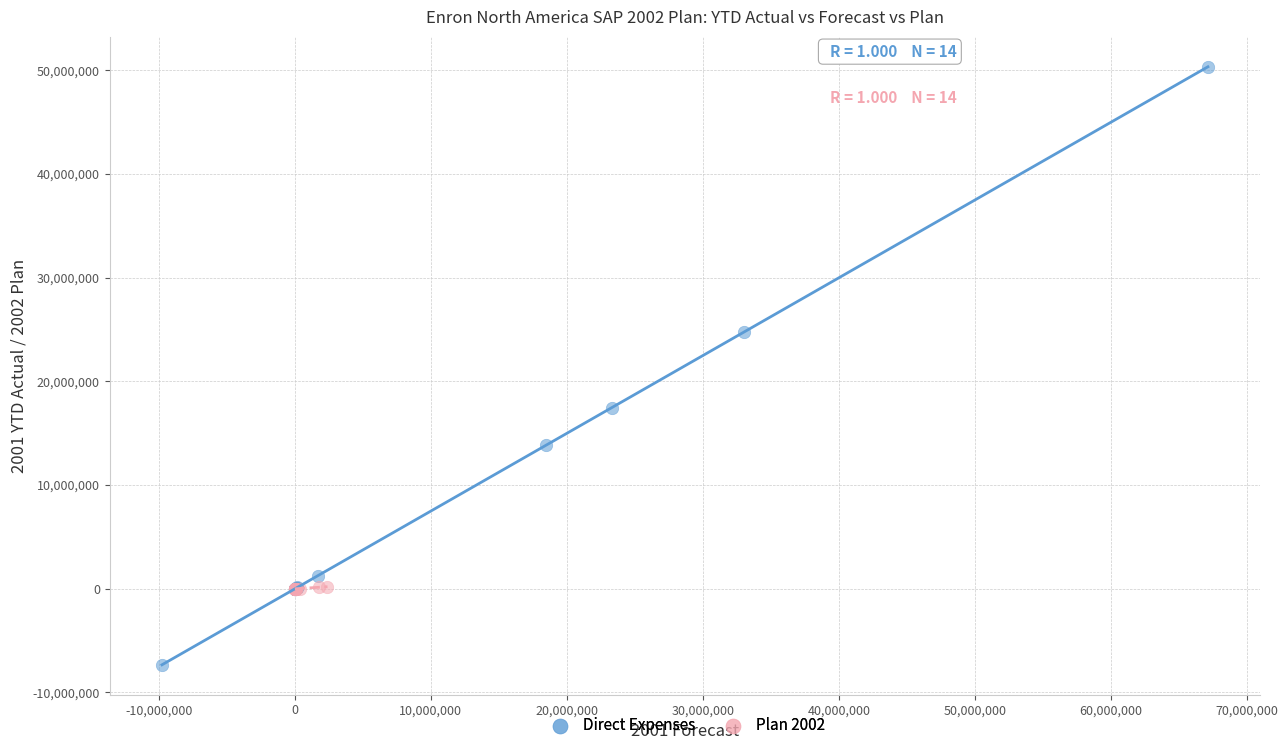

Which series contains the highest Y value?

Direct Expenses